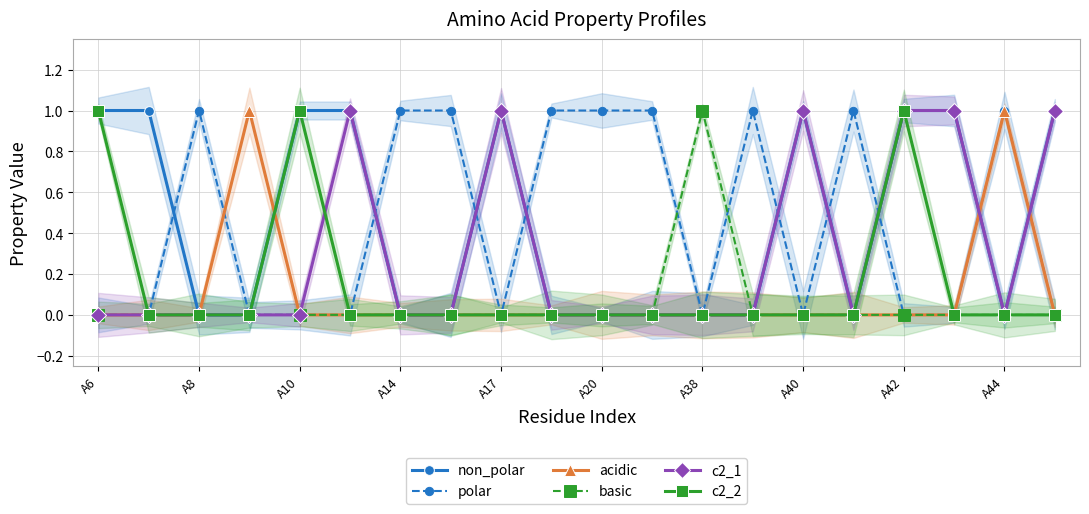

True or false: c2_1 has more than 1 interior local peaks.

True